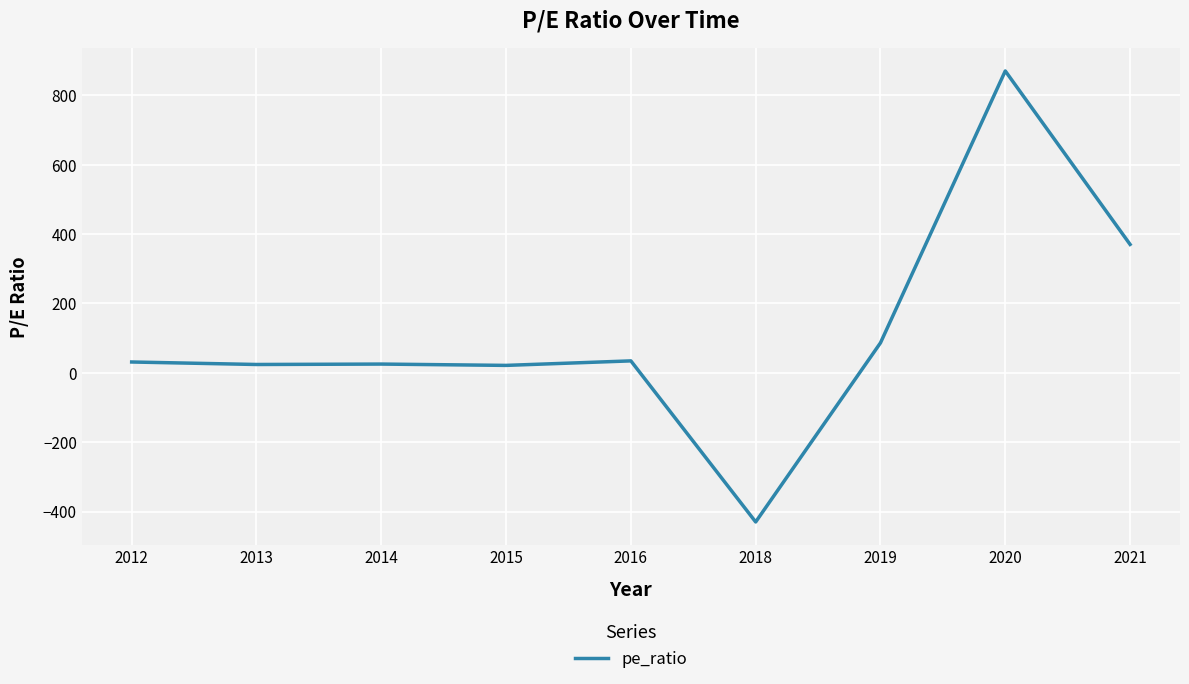

Is it true that the value at 2018 is -630.5?

False